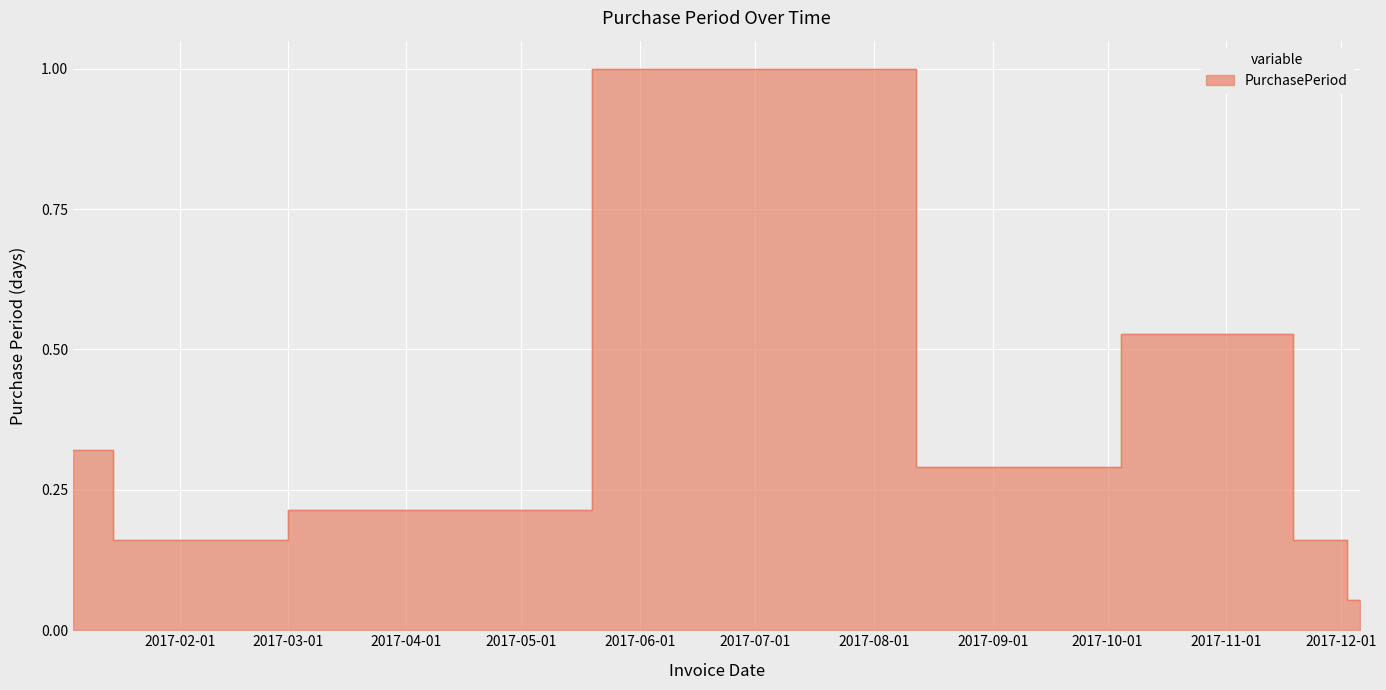

Rank the categories by value from lowest to highest.

2017-12-06, 2017-01-25, 2017-02-15, 2017-11-29, 2017-03-15, 2017-08-31, 2017-01-04, 2017-11-08, 2017-07-24